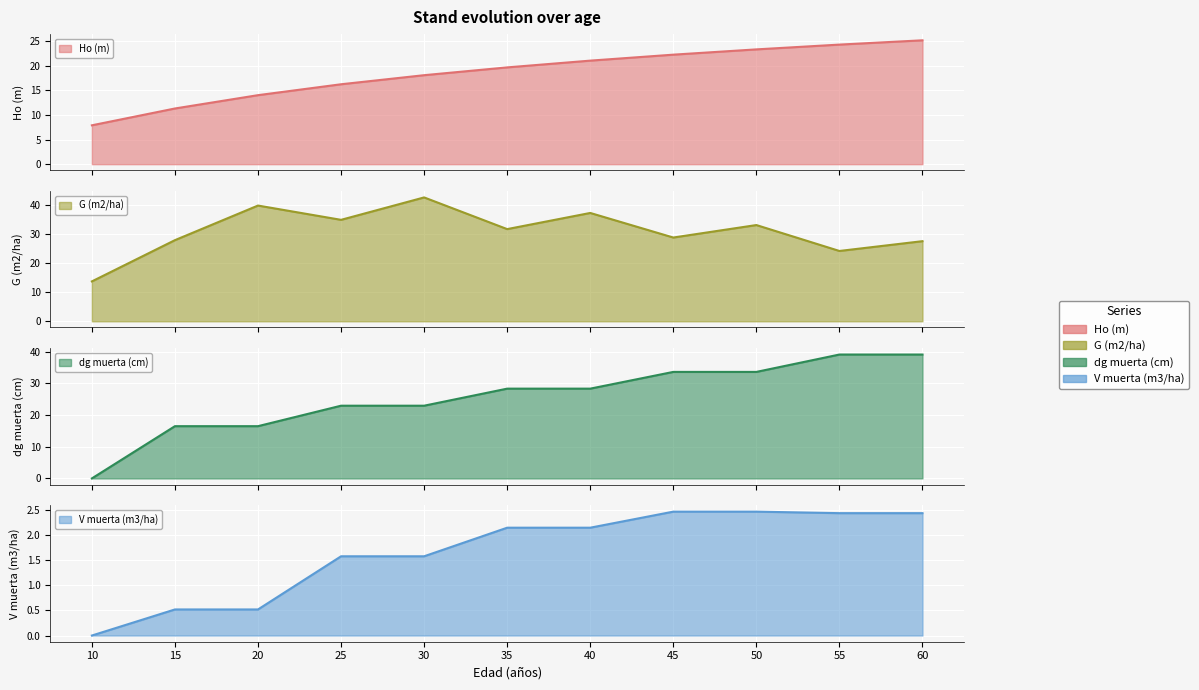

What is the difference between the second highest and second lowest values in the dg muerta (cm) series?

22.6